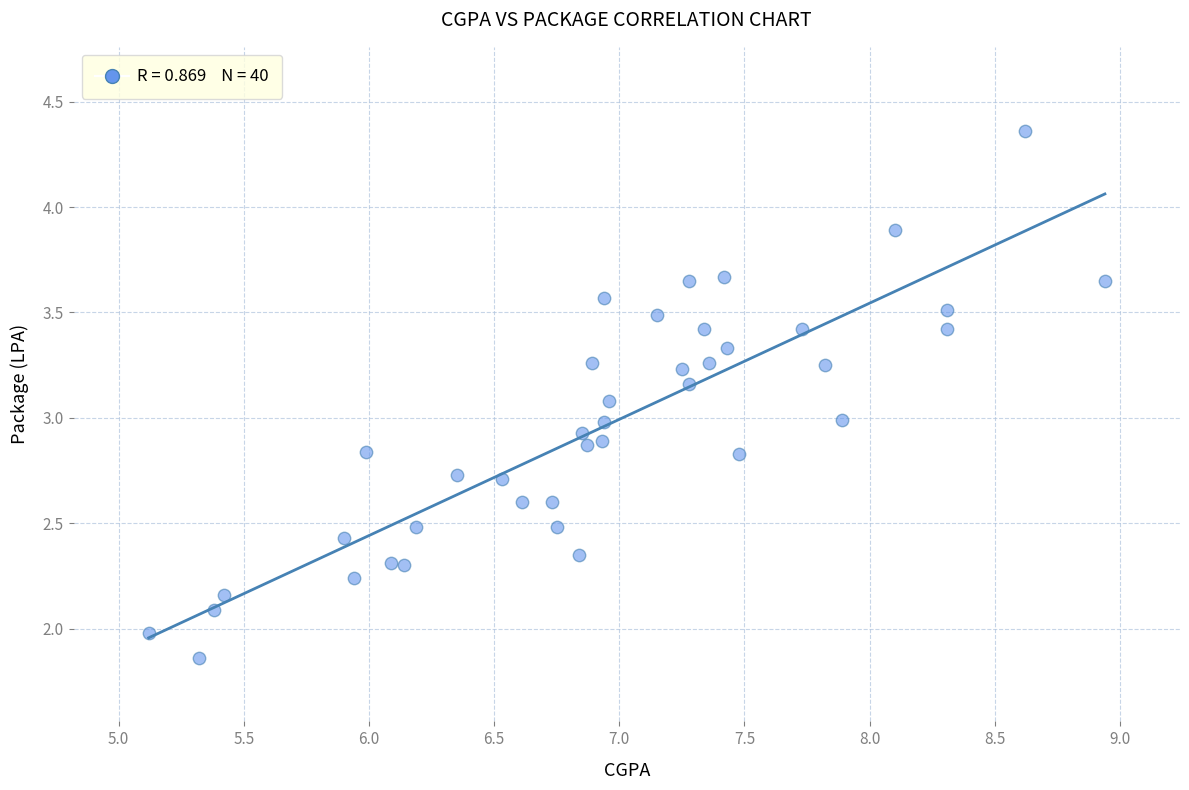

What is the range of Y values (max minus min)?

2.5